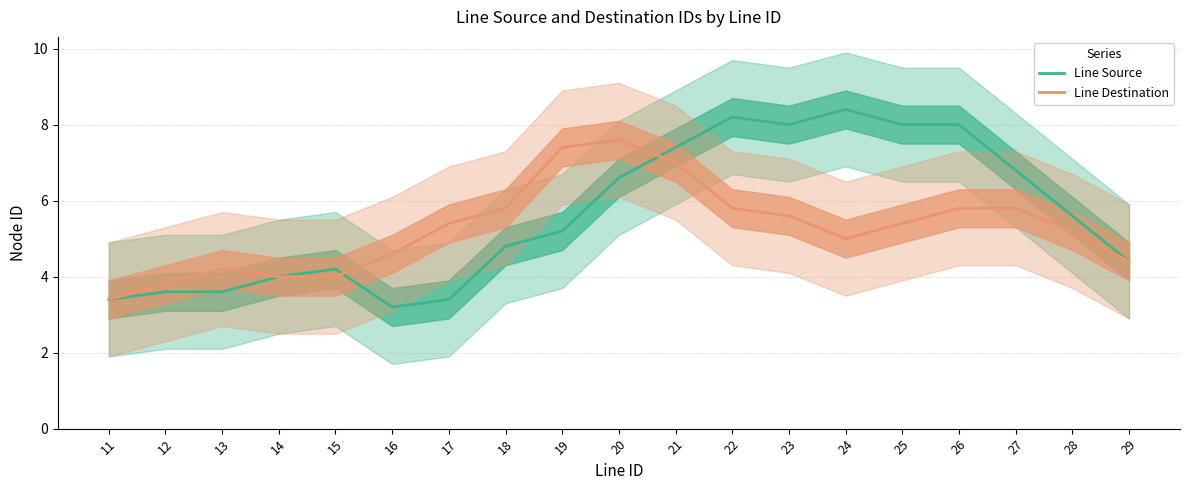

At how many categories does at least one series exceed 5?

12